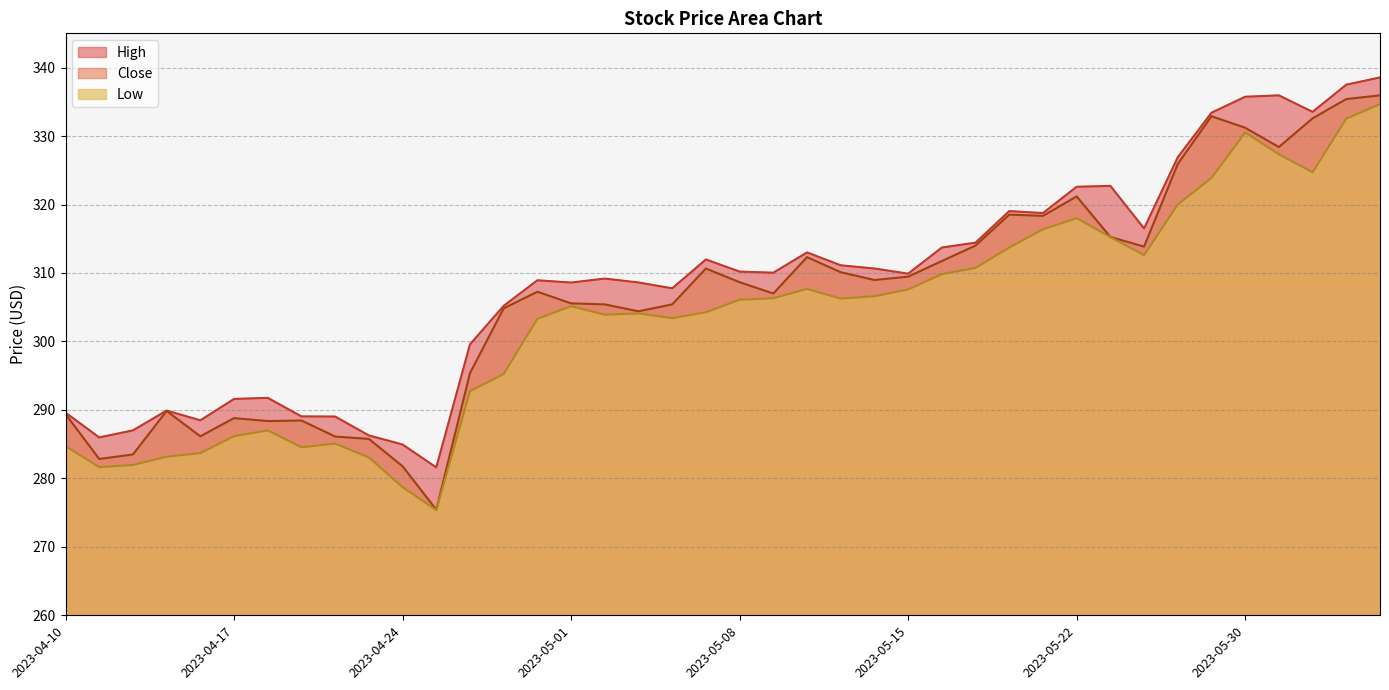

Where is the first local minimum for Low?

2023-04-11